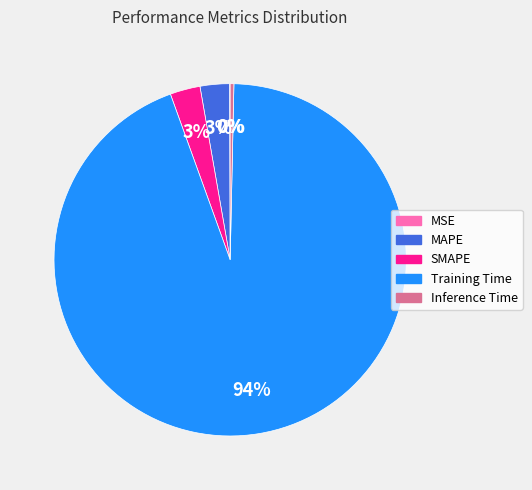

Combined, do Inference Time and SMAPE account for over 50%?

No